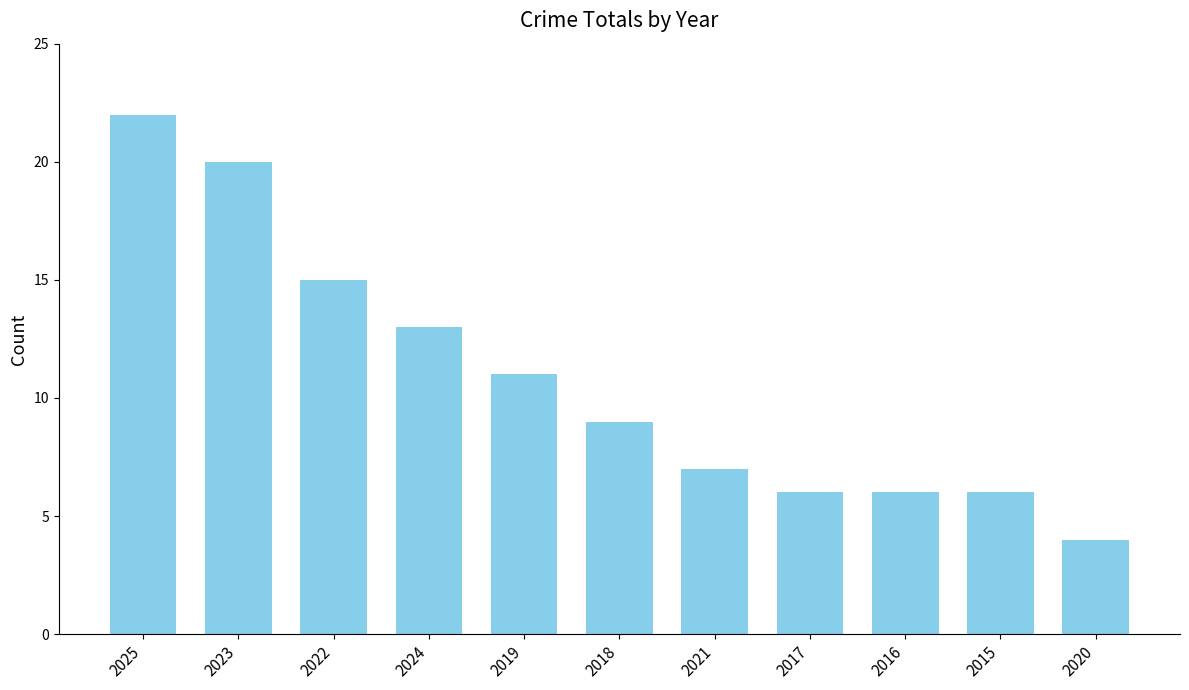

Count the number of categories in the chart.

11